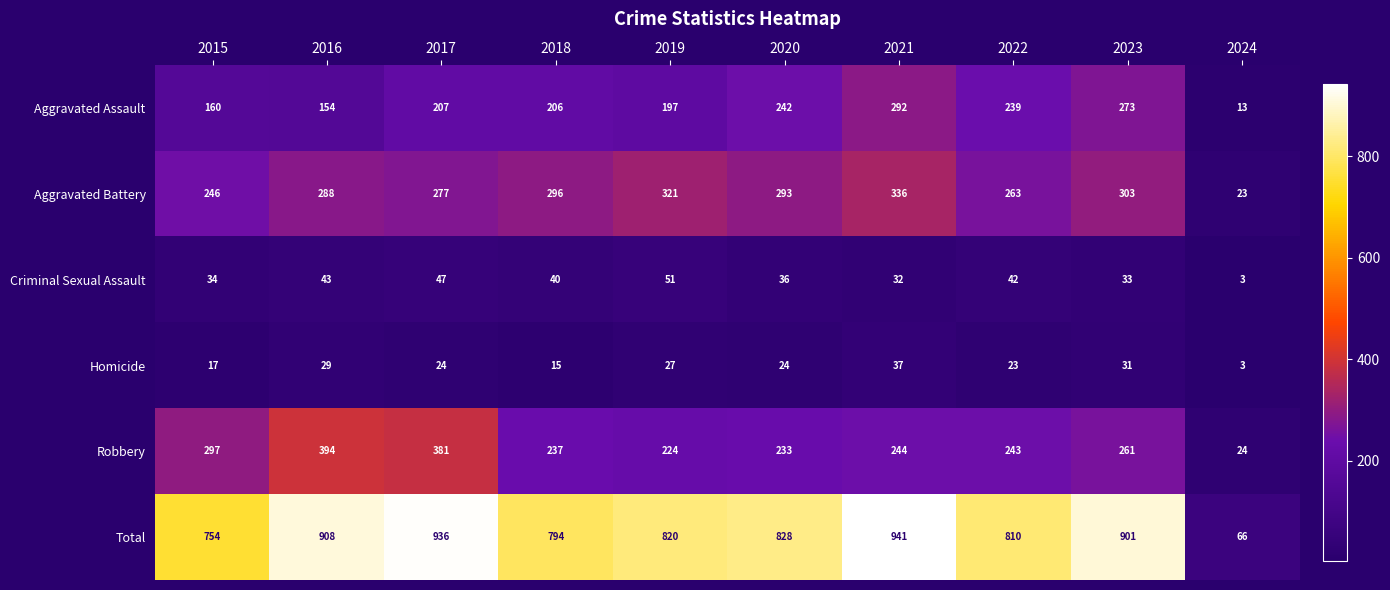

What is the approximate value of Robbery at 2019, to the nearest 10?

220